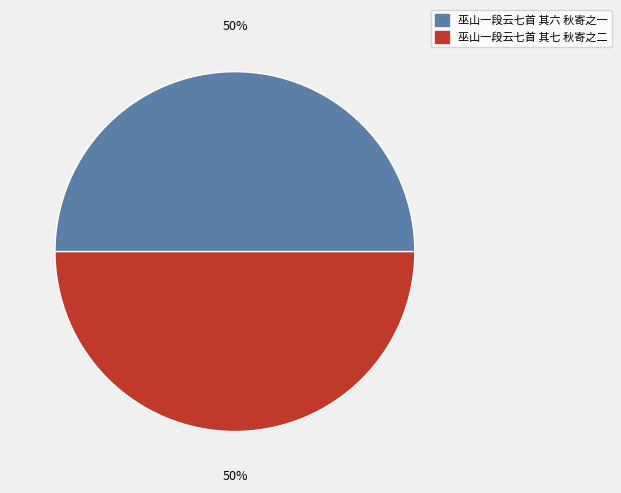

What is the ratio of the value at 巫山一段云七首 其七 秋寄之二 to the value at 巫山一段云七首 其六 秋寄之一?

1.0